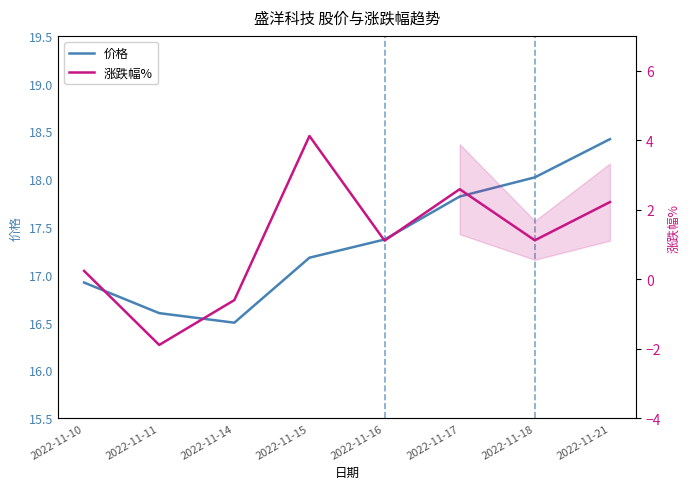

At how many categories does at least one series exceed 6?

8